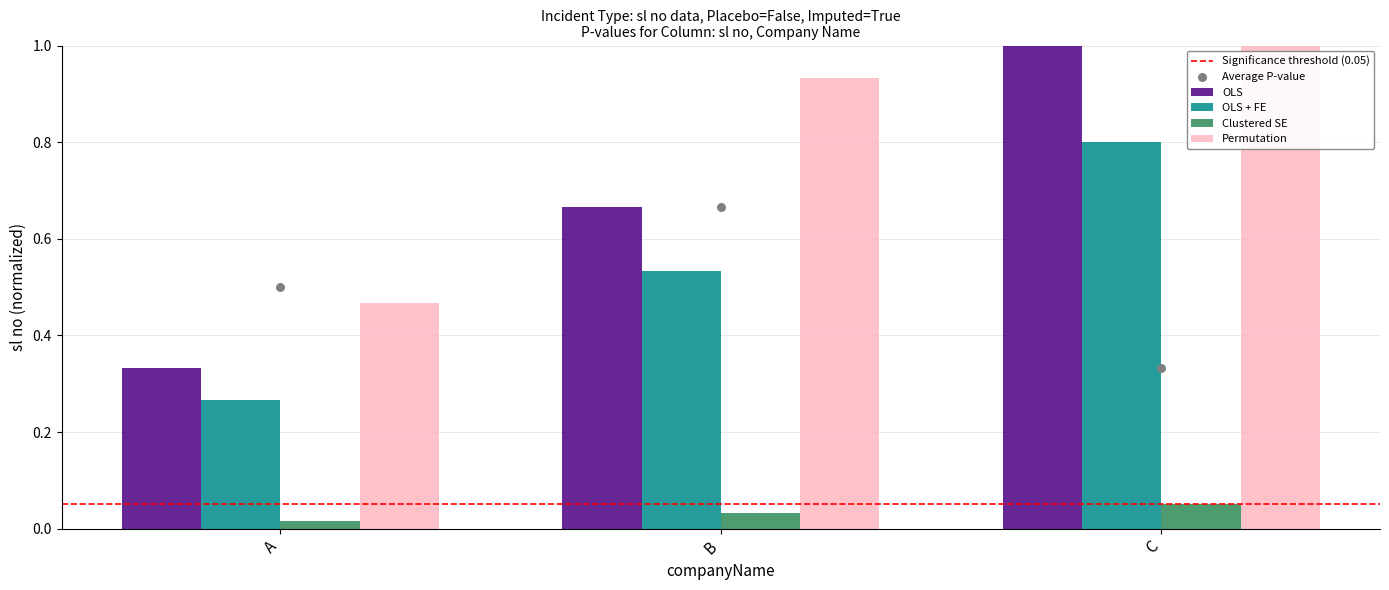

Which series contains the lowest Y value?

Clustered SE